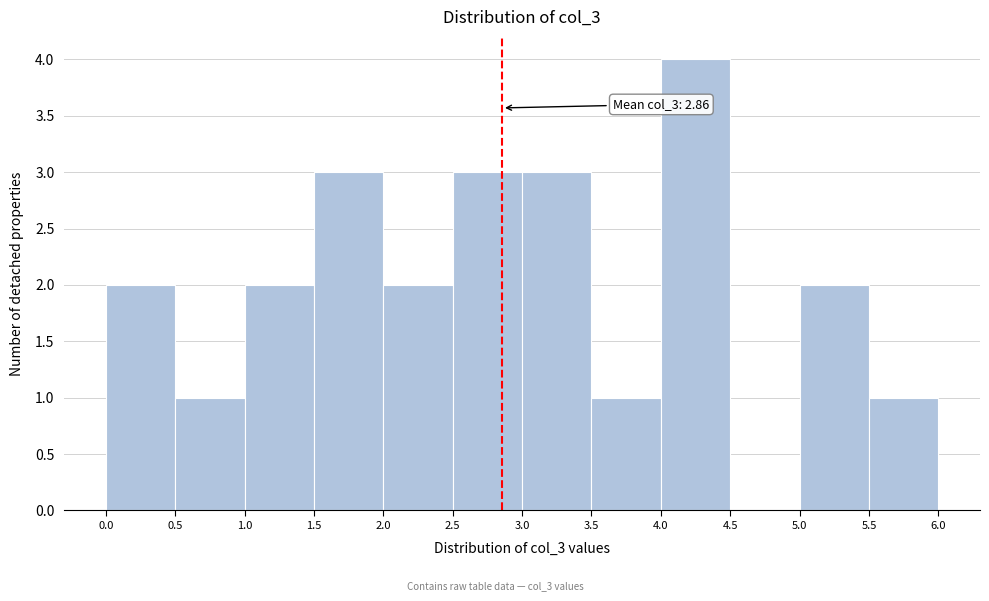

Over which range of the x-axis is the bar tallest?

4.0 to 4.5